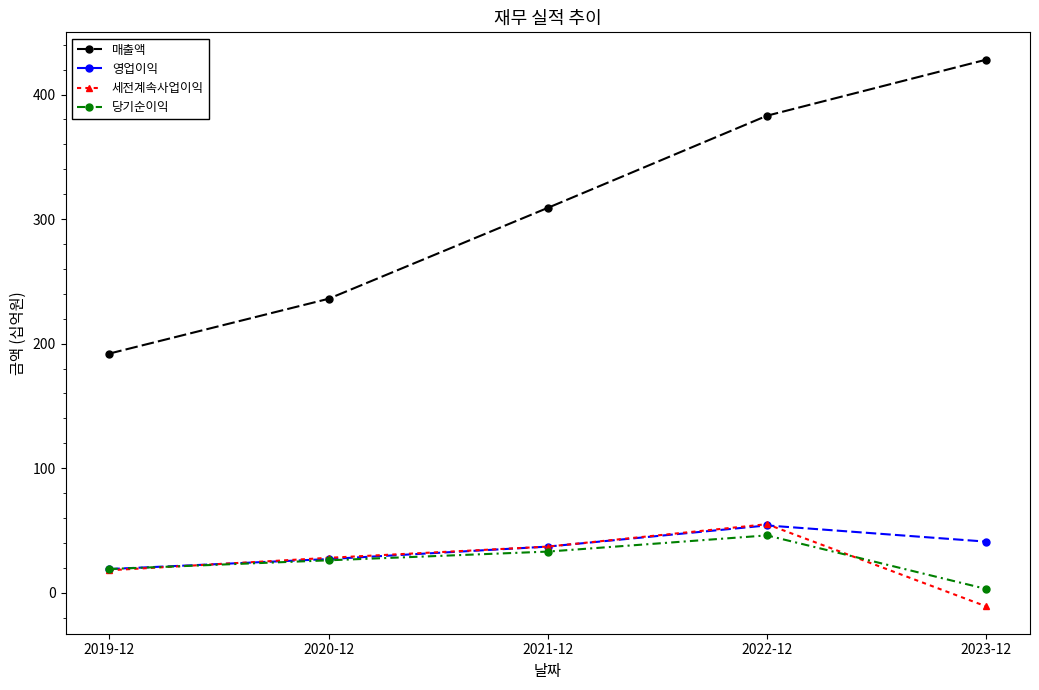

Is the value of 당기순이익 at 2021-12 greater than the value of 영업이익 at 2023-12?

No